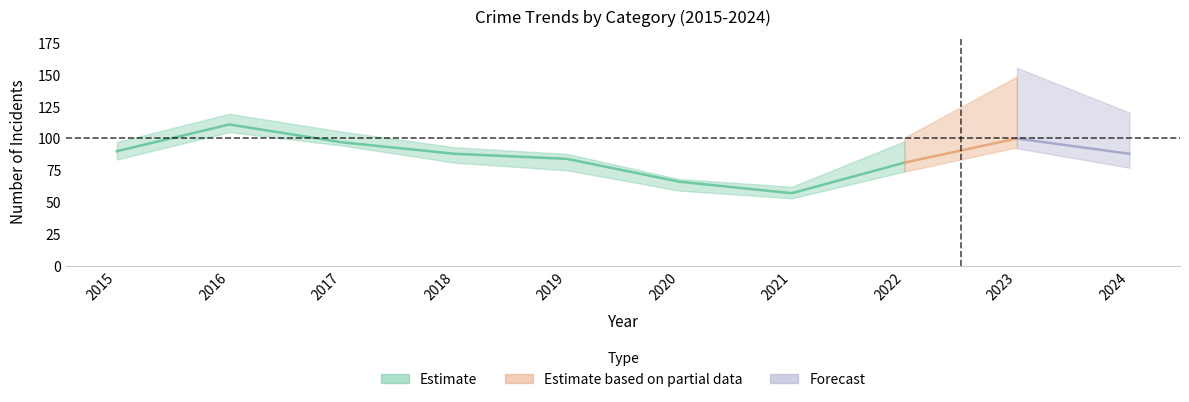

What is the value of the Theft point at the 3rd from the left?

97